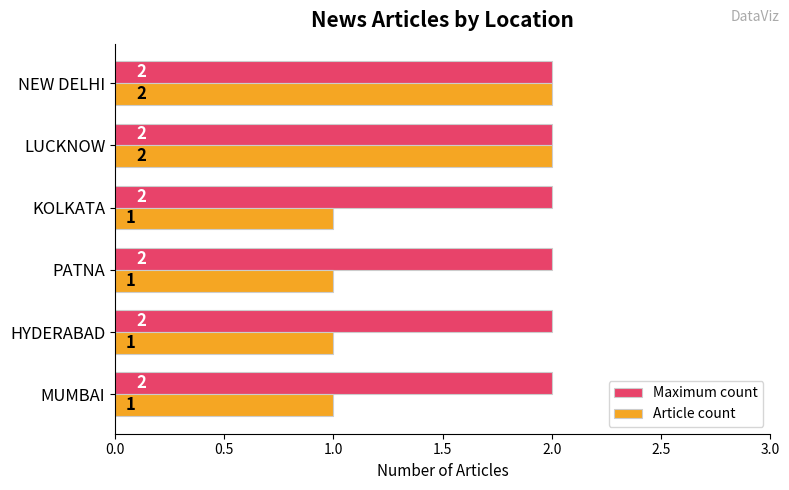

List the series in order of their overall mean, highest first.

Maximum count, Article count